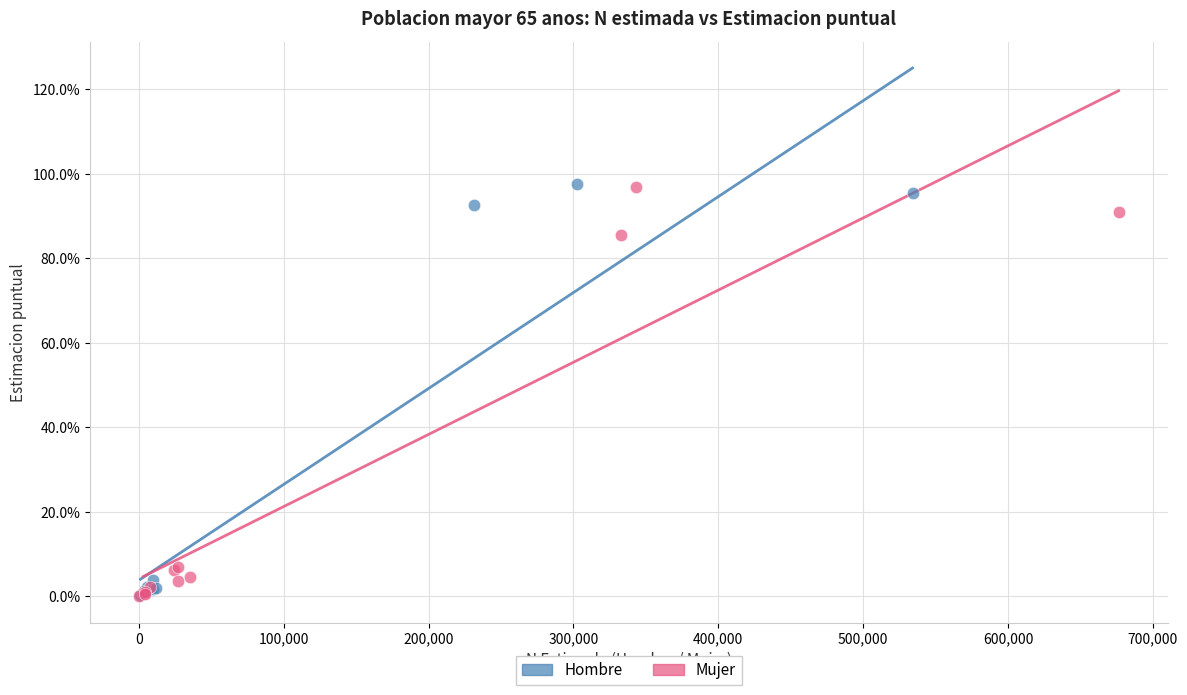

Which series has the largest Y range (max minus min)?

Hombre